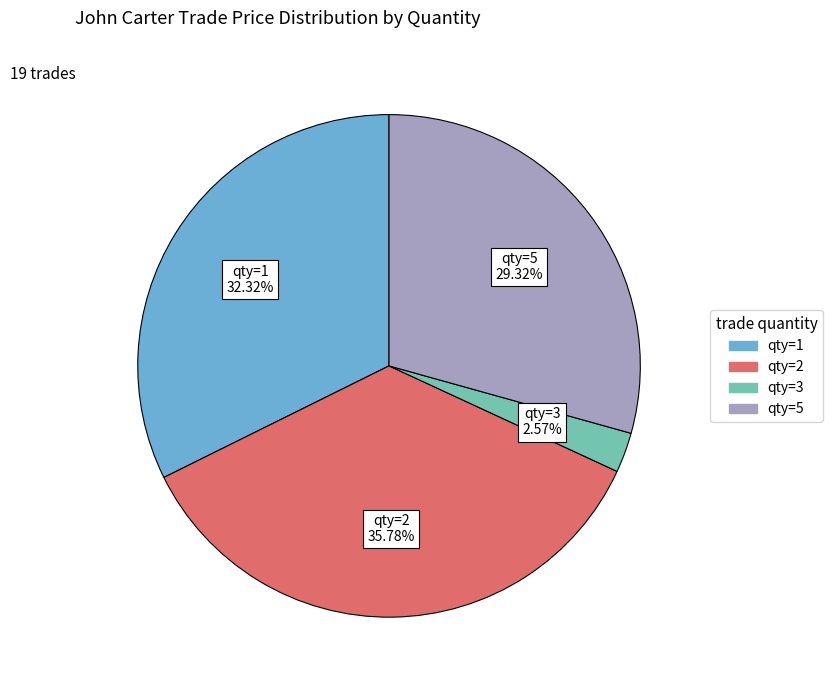

Does any single category account for the majority?

No